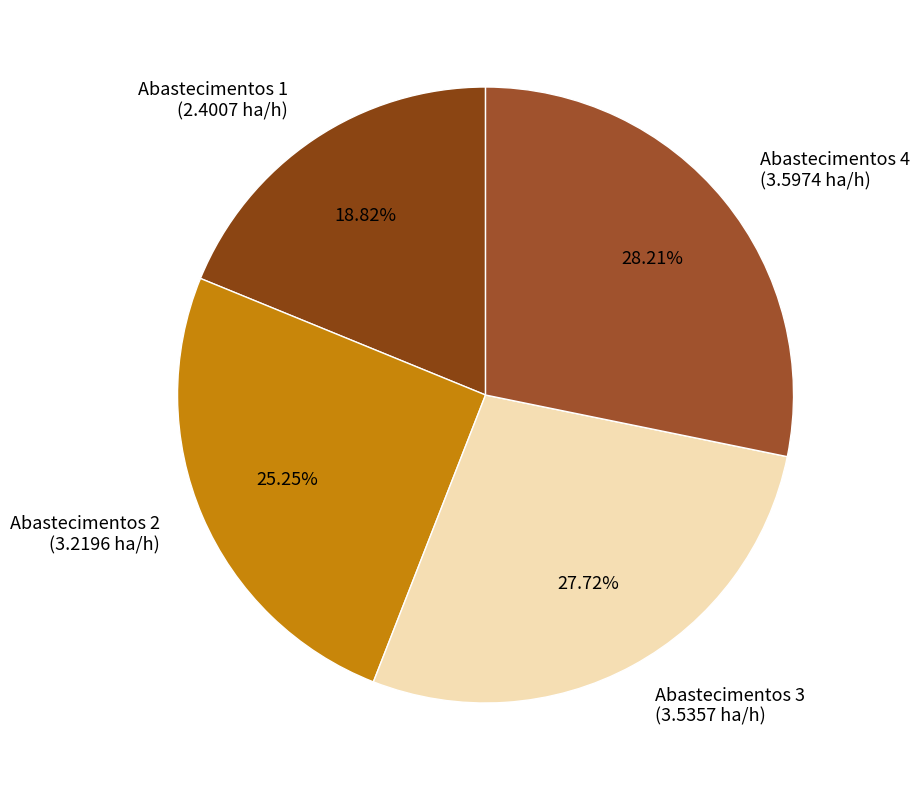

Is Abastecimentos 1 (2.4007 ha/h) the majority of the pie?

No